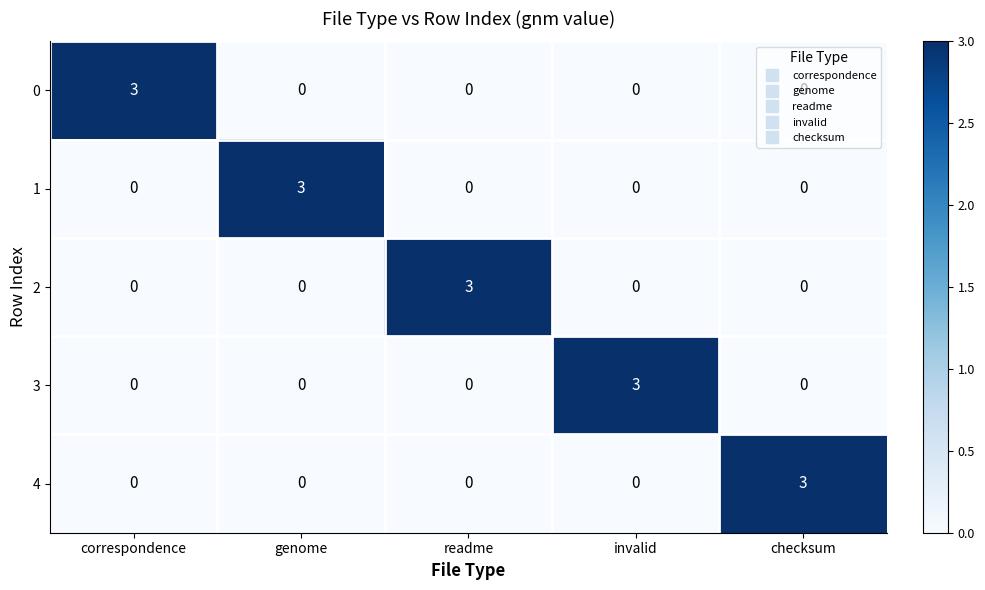

What is the highest value of the 0 series?

3